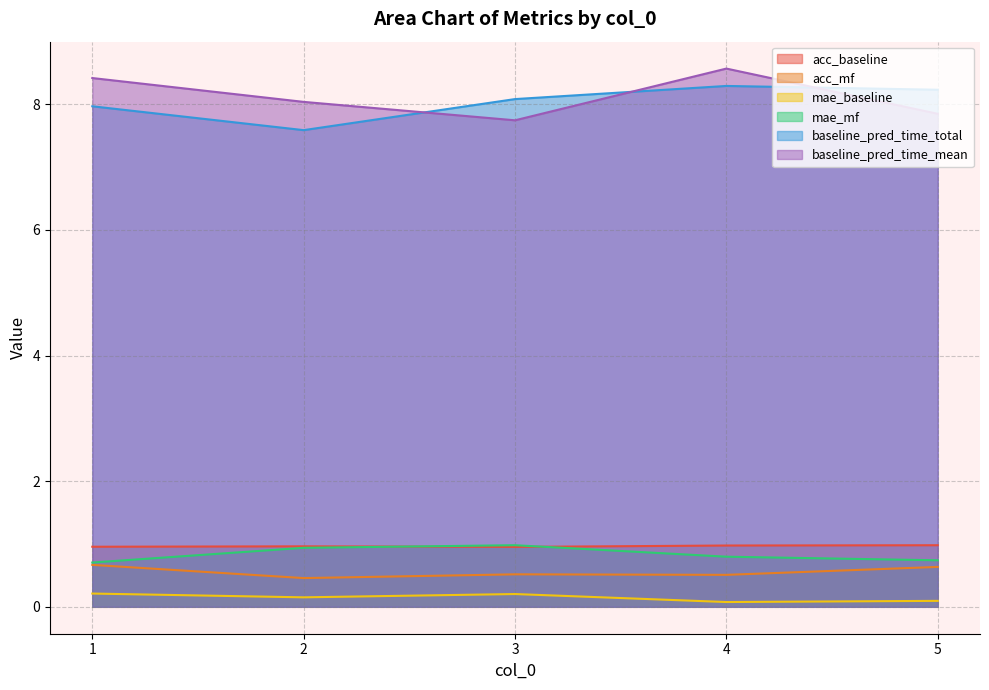

Rank the series at 2 from highest to lowest value.

baseline_pred_time_mean, baseline_pred_time_total, acc_baseline, mae_mf, acc_mf, mae_baseline